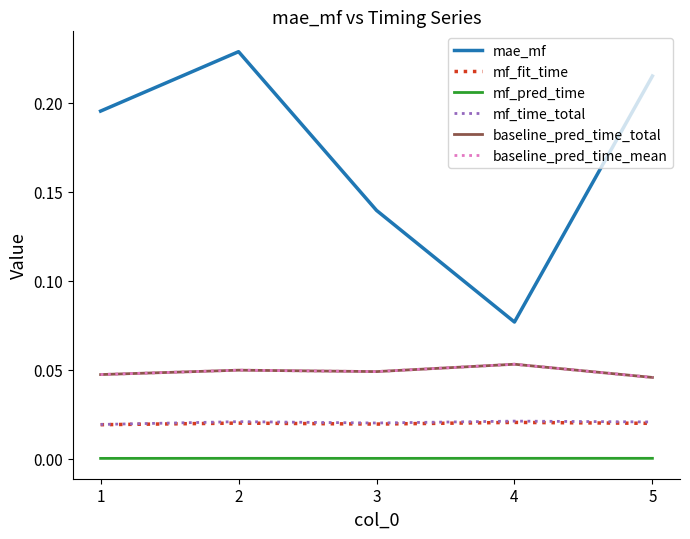

Is this an area chart (filled region under the line)?

No